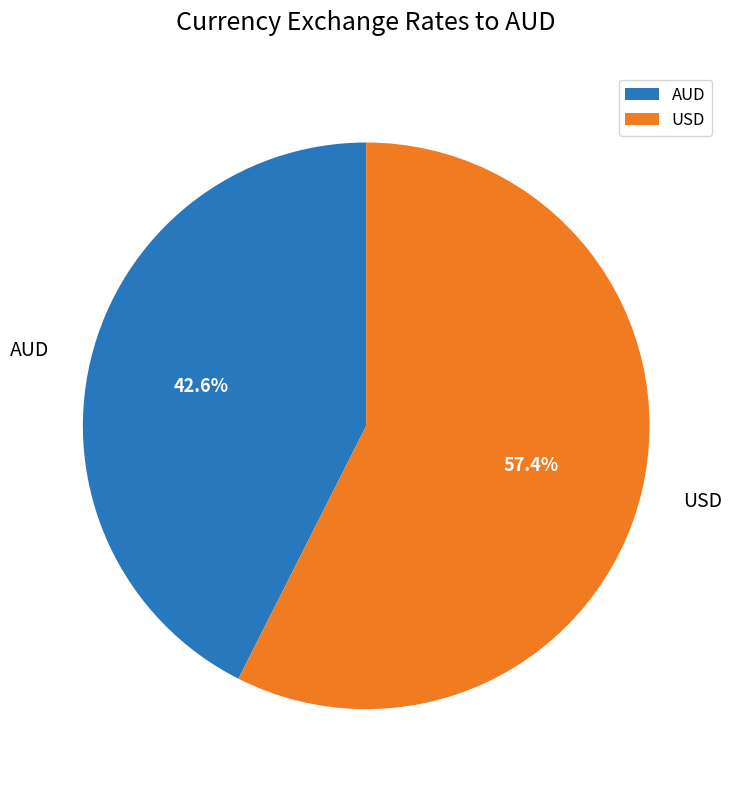

To the nearest percent, what is the average slice percentage?

50%